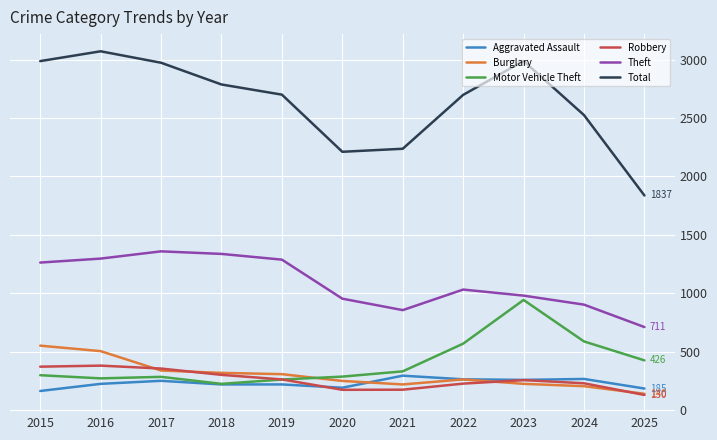

What is the highest value of the Robbery series?

381